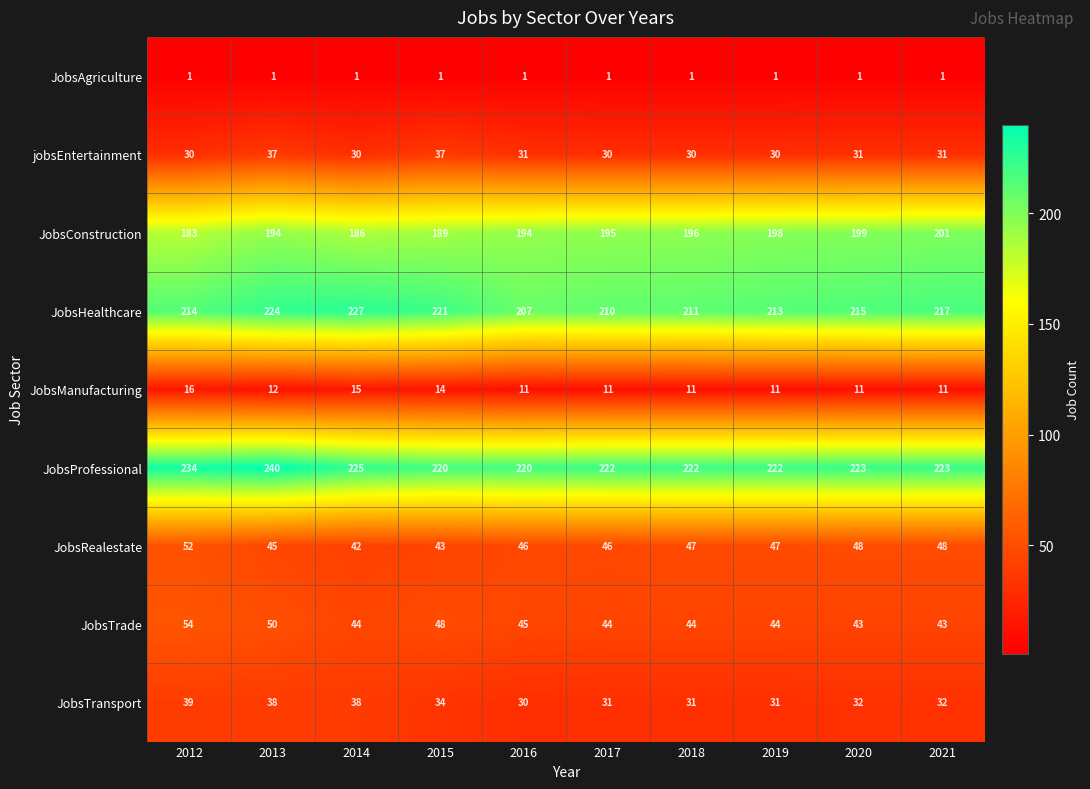

How many distinct data groups are displayed?

9